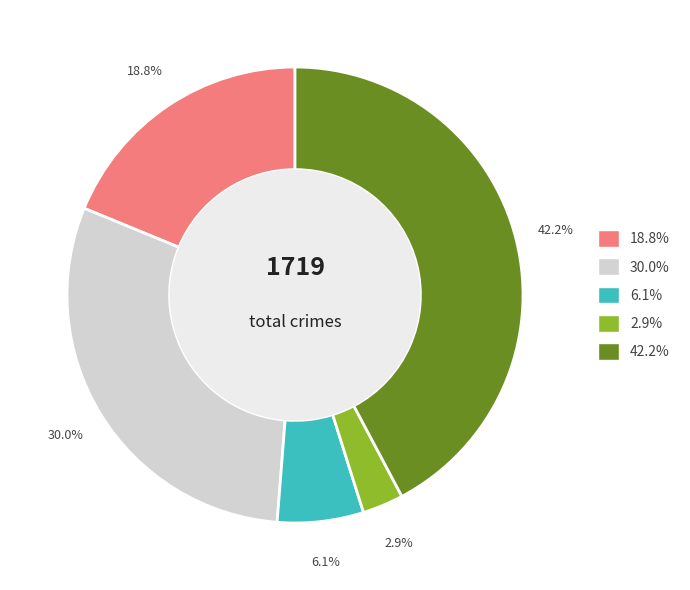

Is there a majority slice in this chart?

No